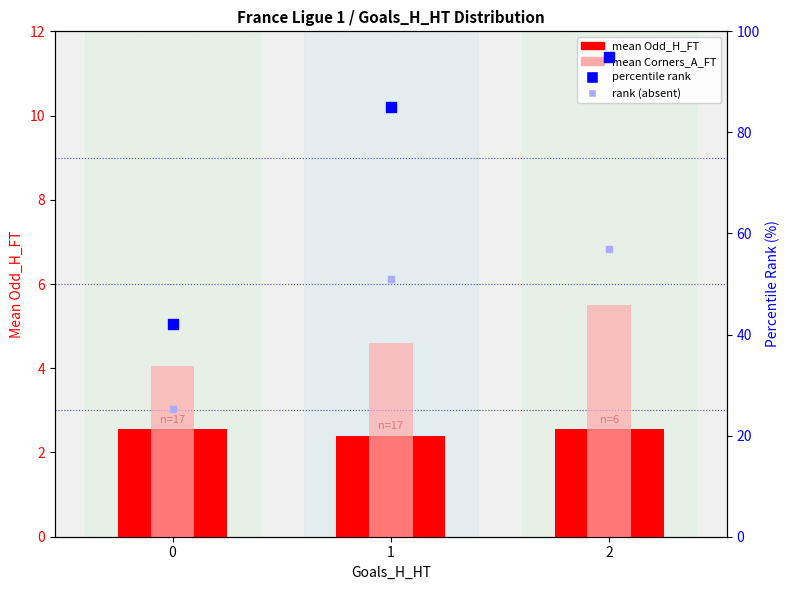

Which series contains the lowest Y value?

mean Odd_H_FT